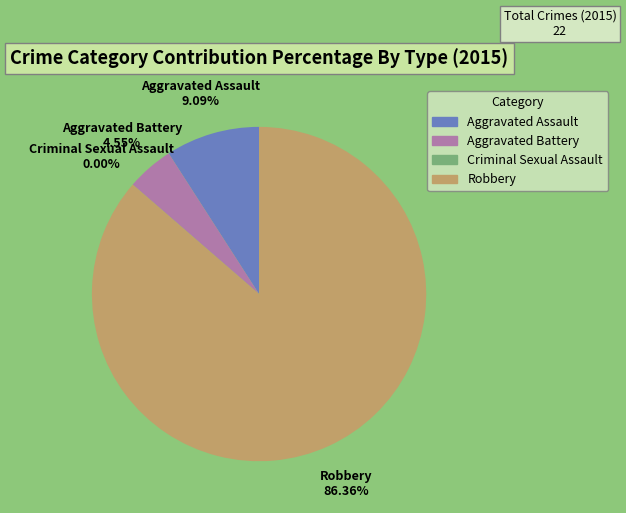

How many slices are in this pie chart?

4